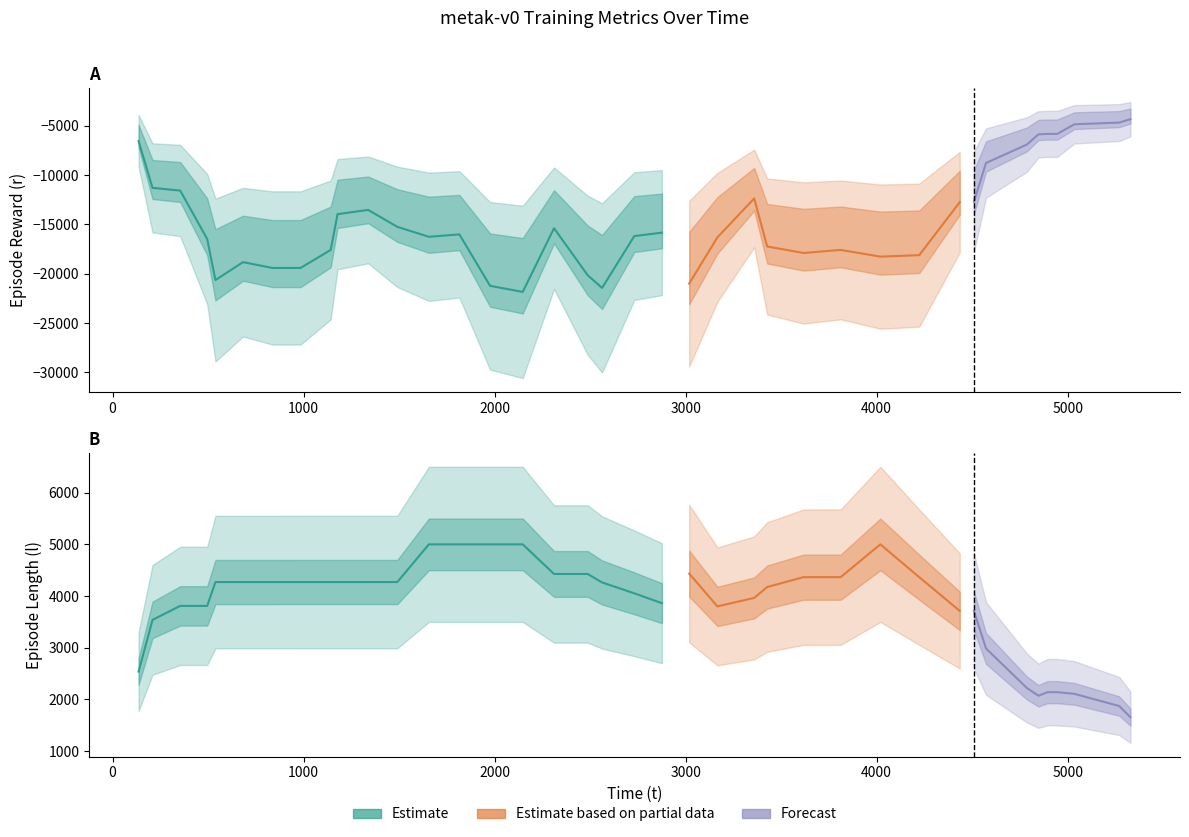

What is the difference between the r values at 24 and 29?

3402.8